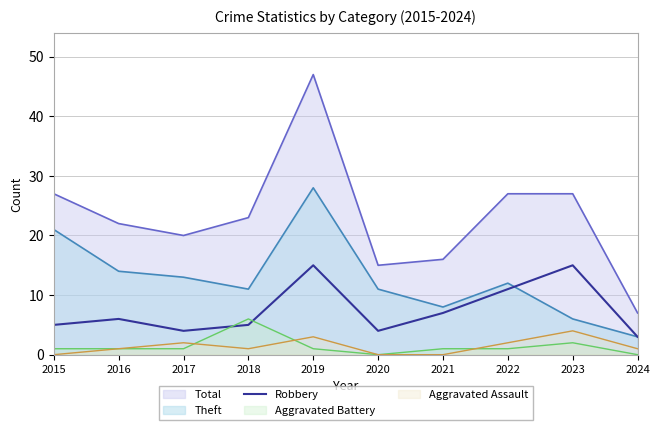

What is the greatest value displayed?

47